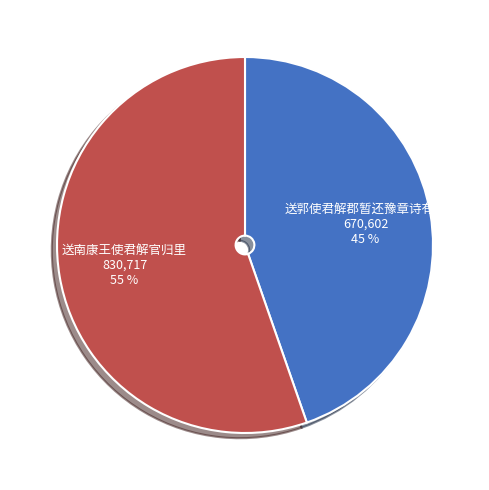

To the nearest percent, what is the combined percentage of 送南康王使君解官归里 and 送郭使君解郡暂还豫章诗有序?

100%